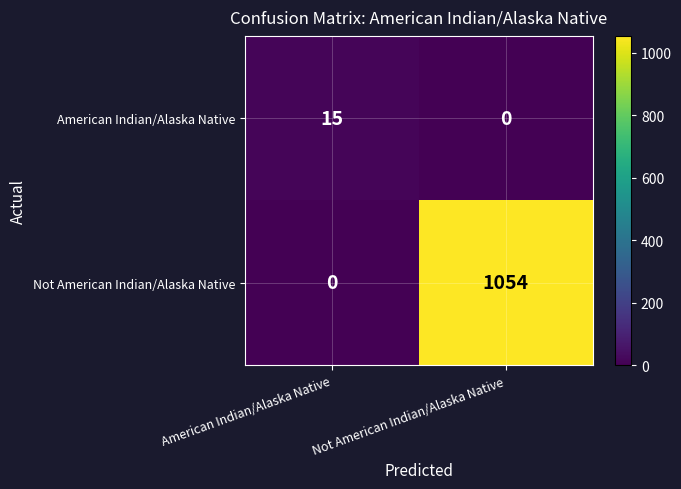

What is the difference between the maximum and minimum values in the Not American Indian/Alaska Native series?

1054